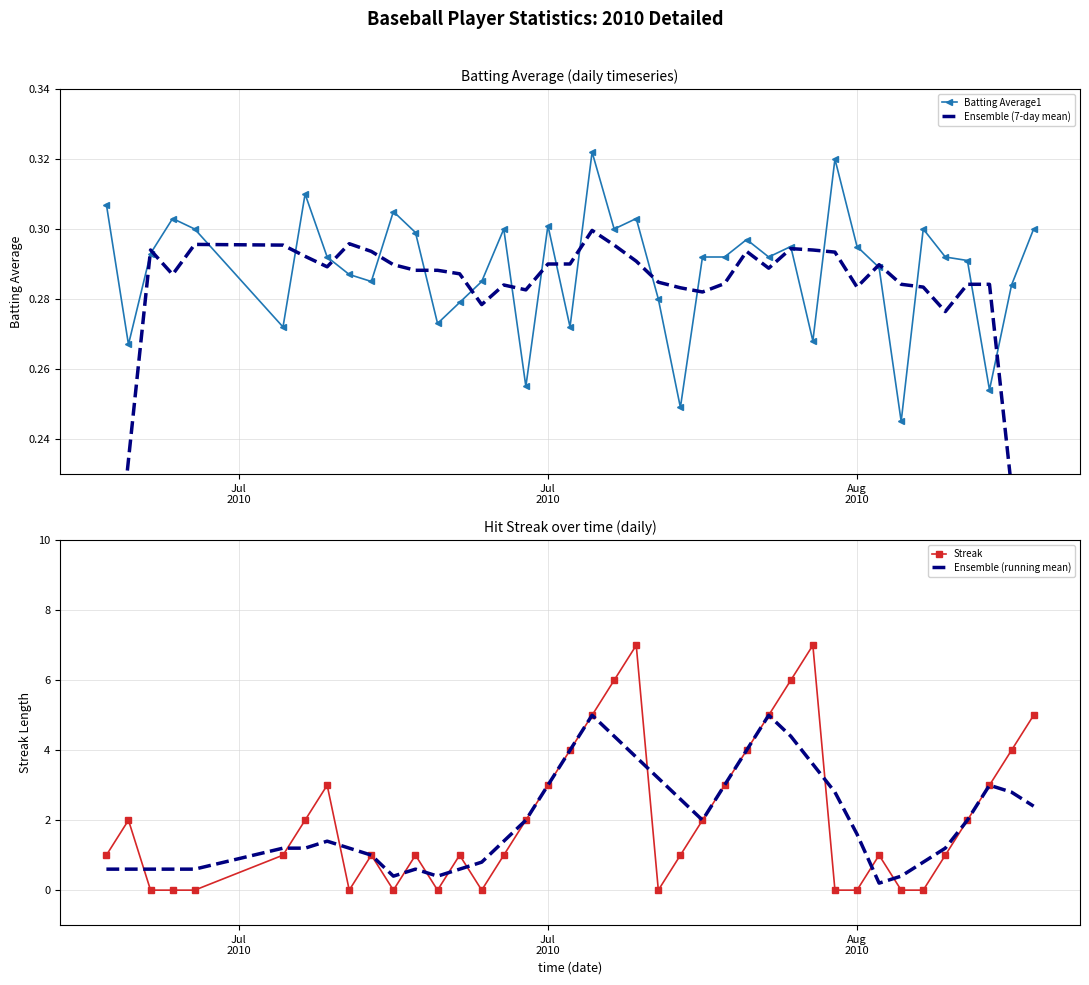

How many Batting Average1 values are between 0 and 1?

40